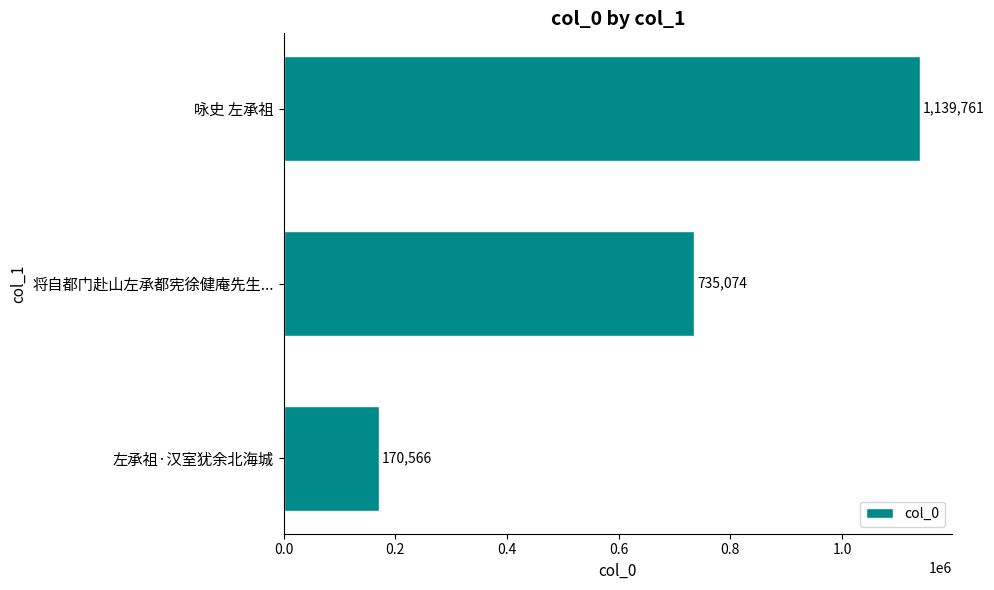

Which has a higher value, 将自都门赴山左承都宪徐健庵先生... or 左承祖·汉室犹余北海城?

将自都门赴山左承都宪徐健庵先生...